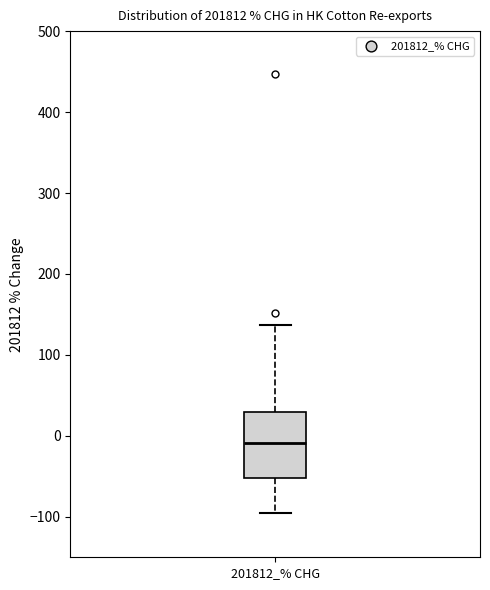

Read this box plot against the y-axis: the position of the median line, the range covered by the box, and the ends of both whiskers. The values are not printed on the chart, so give them approximately, as read against the axis.

median -10, box -50 to 30, whiskers -100 to 140